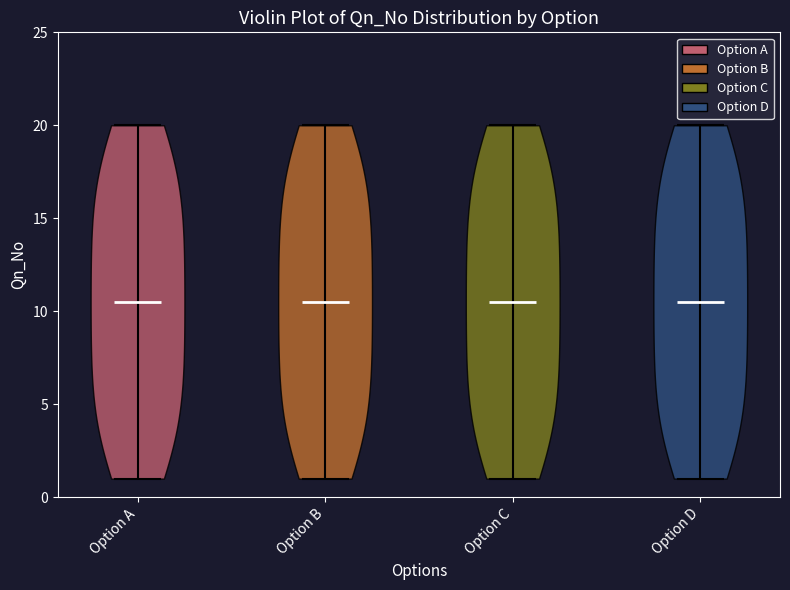

Reading left to right, read every violin against the y-axis: where its median line is, and the lowest and highest points it reaches. The values are not printed on the chart, so give them approximately, as read against the axis.

Option A: median line 10.5, lowest point 1.0, highest point 20.0
Option B: median line 10.5, lowest point 1.0, highest point 20.0
Option C: median line 10.5, lowest point 1.0, highest point 20.0
Option D: median line 10.5, lowest point 1.0, highest point 20.0